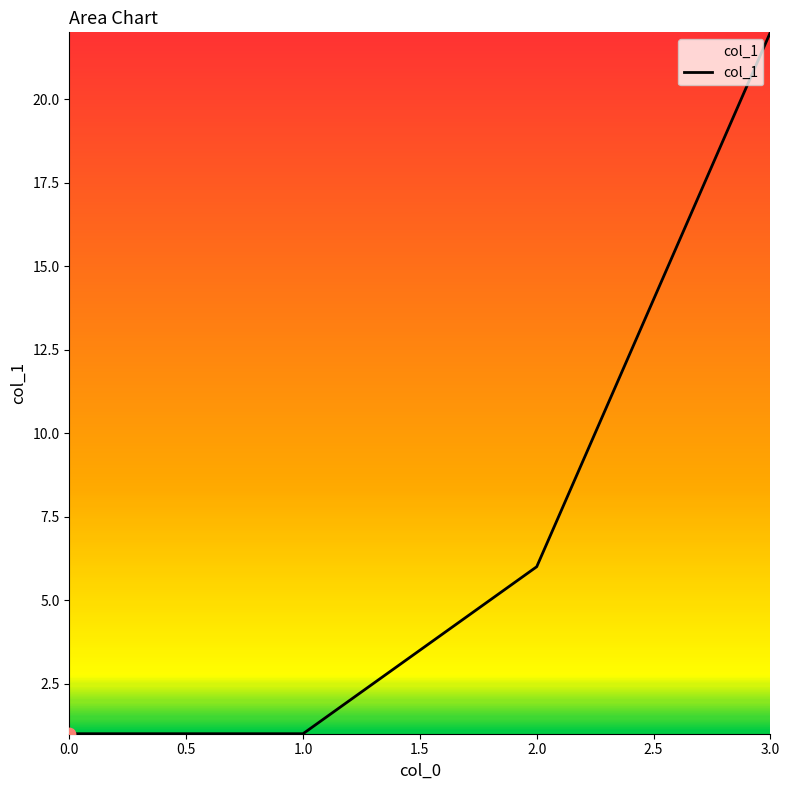

What is the change in value from 1.0 to 2.0?

+5